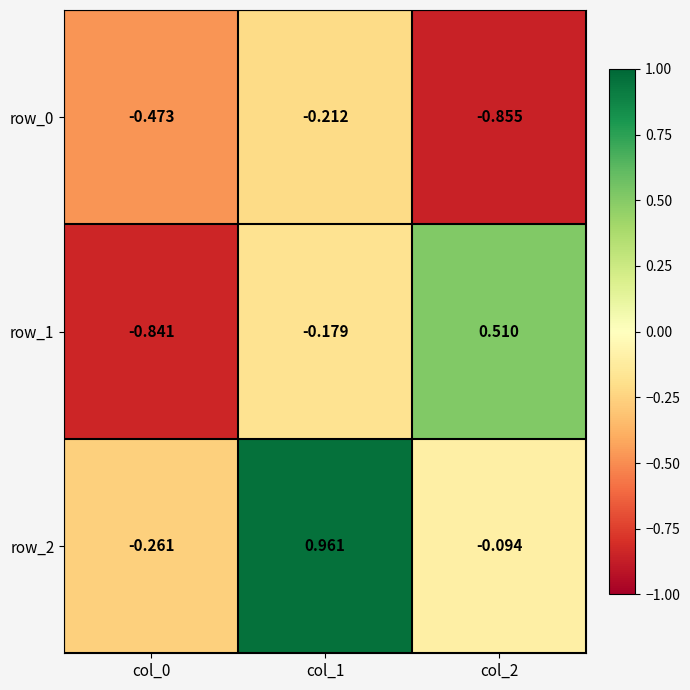

What is the difference between the second highest and minimum values in the row_0 series?

0.4